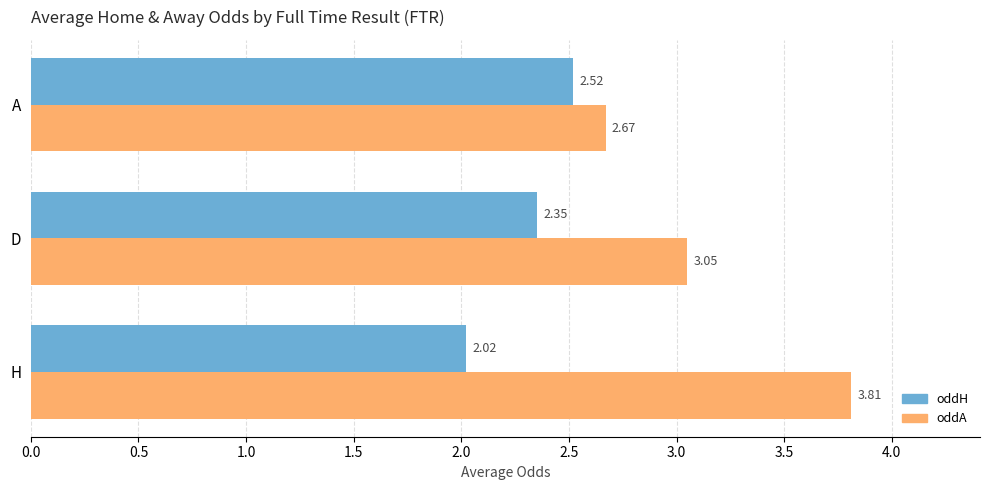

How many data points in oddA are above 3?

2